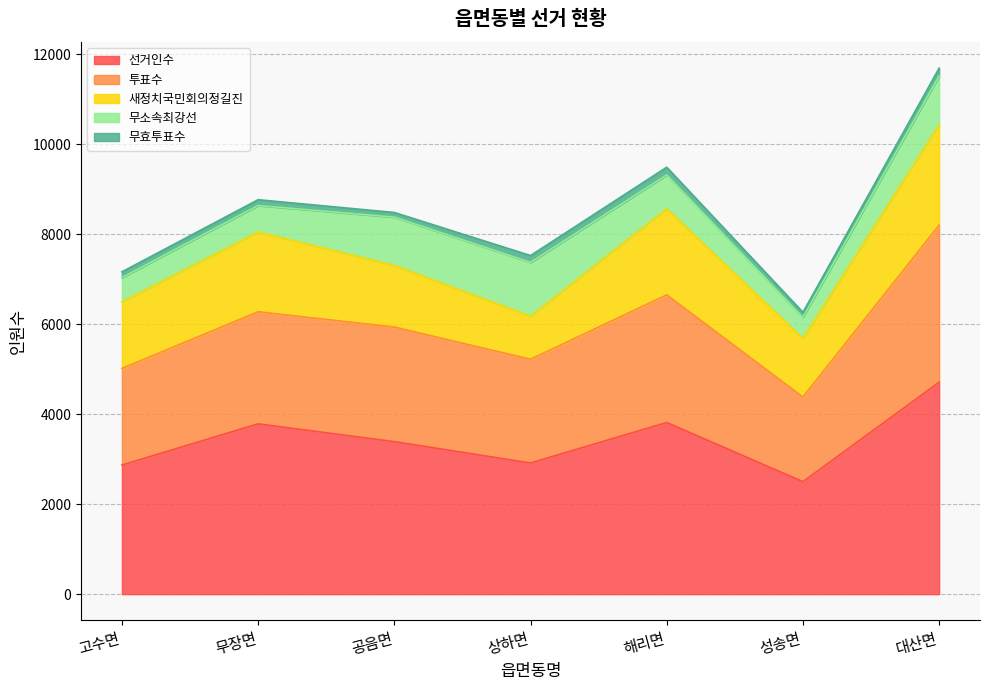

Between 해리면 and 공음면, which is larger?

해리면